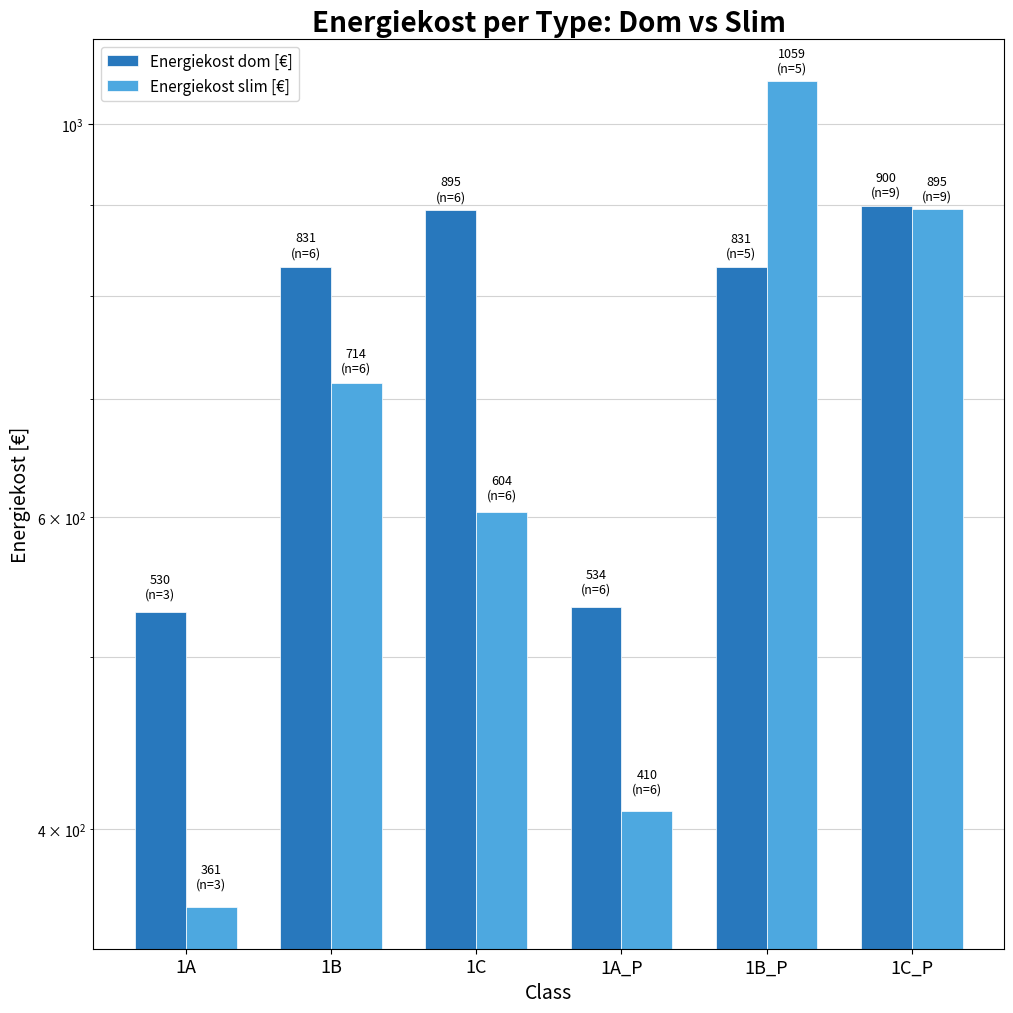

What position from the right is 1A?

6